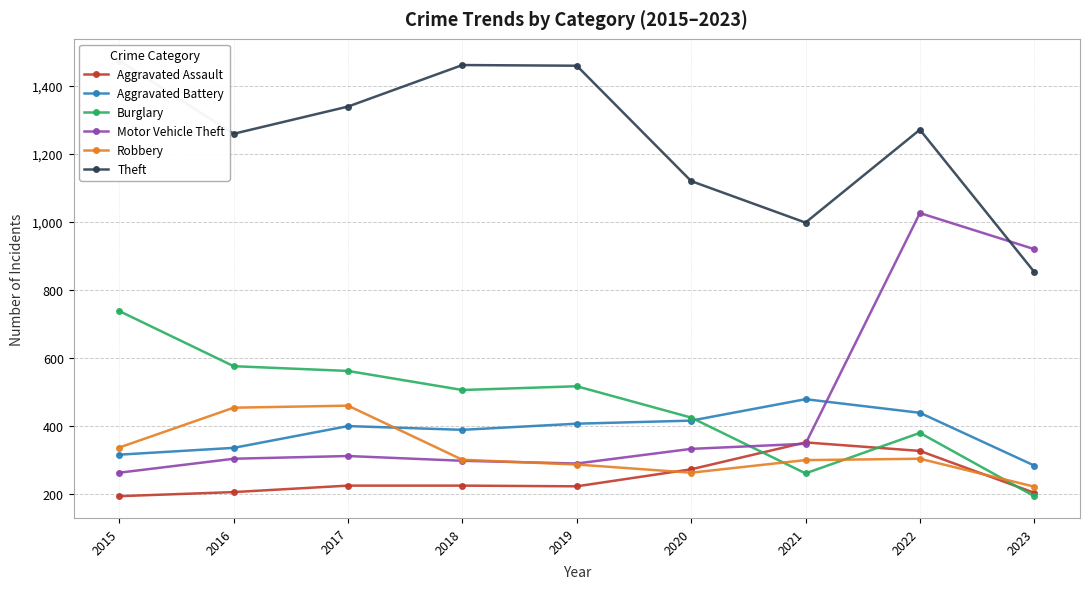

What are all the series names shown in the legend?

Aggravated Assault, Aggravated Battery, Burglary, Motor Vehicle Theft, Robbery, Theft